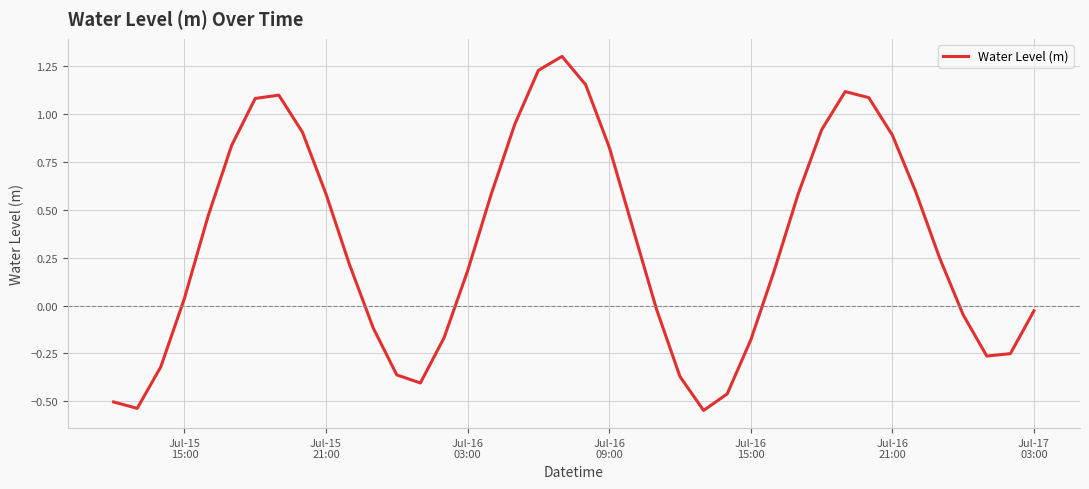

What is the difference between the maximum and minimum values?

1.8